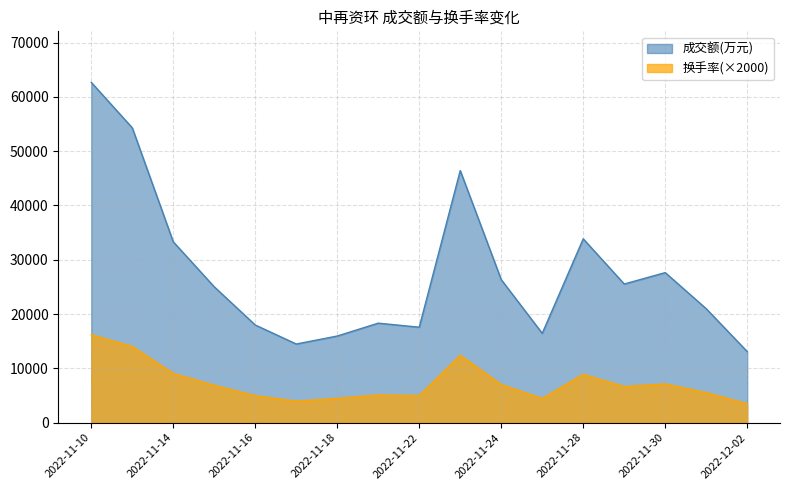

What is the value of the 换手率 point at the 7th from the left?

4460